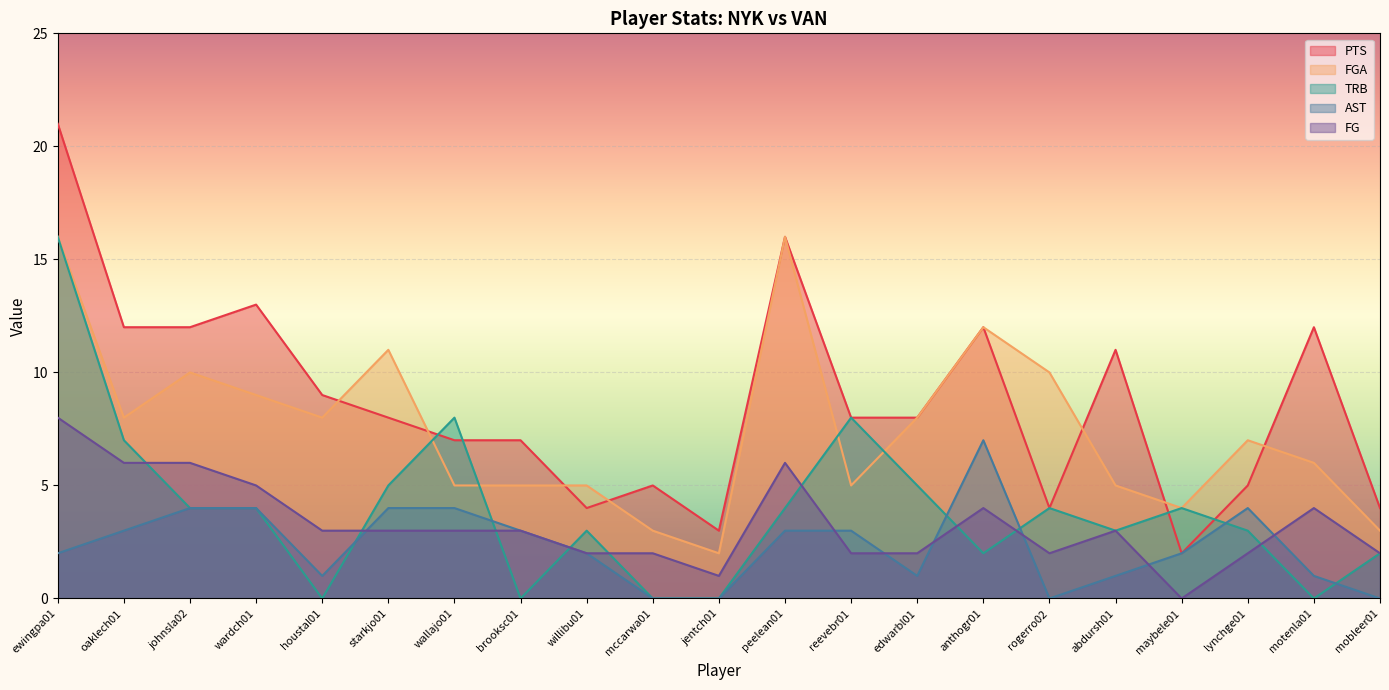

How many lines are shown in the chart?

5